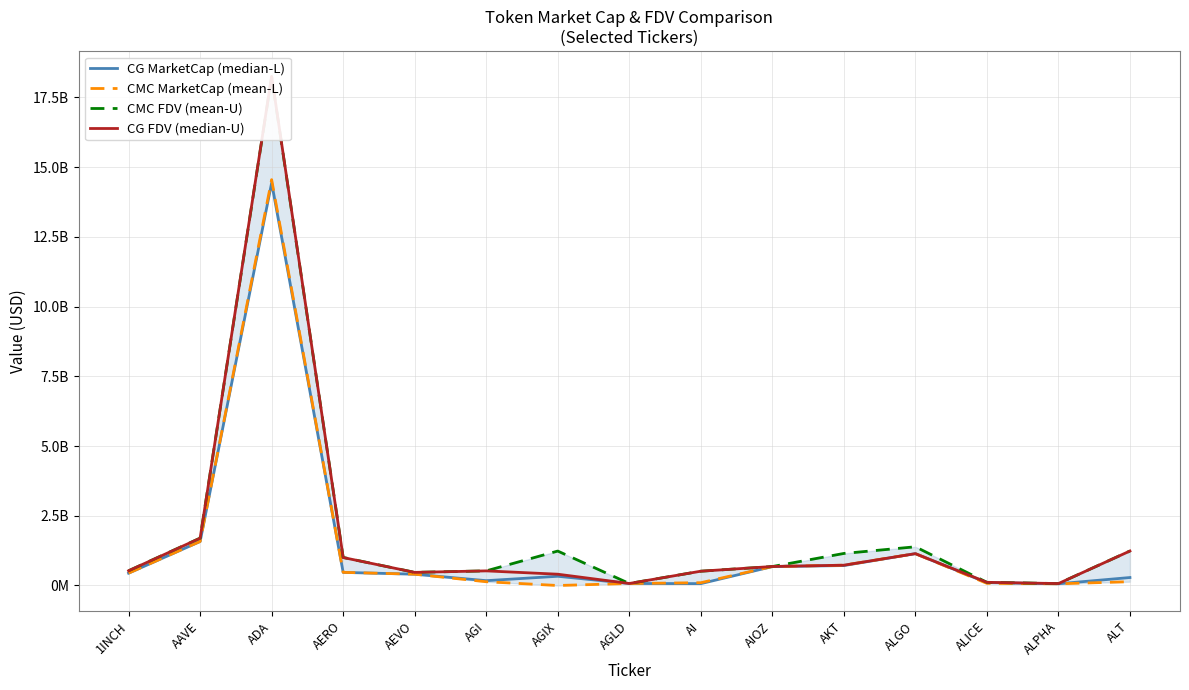

Reading right to left, extract all data points from this chart.

CG MarketCap (median-L): 285636285.0	61269347.0	104385674.0	1141642553.0	714738598.0	676893660.0	66634633.0	72139443.0	330790429.0	172793170.0	405017171.0	469910832.0	14433468310.0	1577372299.0	442342309.0
CMC MarketCap (mean-L): 136099956.9	61310042.7	76996504.2	1141786342.8	728592310.7	679590774.8	100212242.4	72172484.2	0.0	134868582.4	405086055.6	471134190.8	14550703557.4	1579684978.3	442722818.7
CMC FDV (mean-U): 1237272335.2	69433796.9	113374650.8	1387889031.1	1148645087.9	679590774.8	512267053.7	72172484.2	1234642942.7	524342615.2	470673176.9	1005182785.8	18234536211.0	1698627469.3	529153219.8
CG FDV (median-U): 1236297716.0	69387709.0	113360009.0	1141642627.0	727858202.0	681190065.0	512574099.0	72139443.0	404813513.0	524044929.0	470593139.0	1002605592.0	18252189626.0	1696151202.0	528698426.0